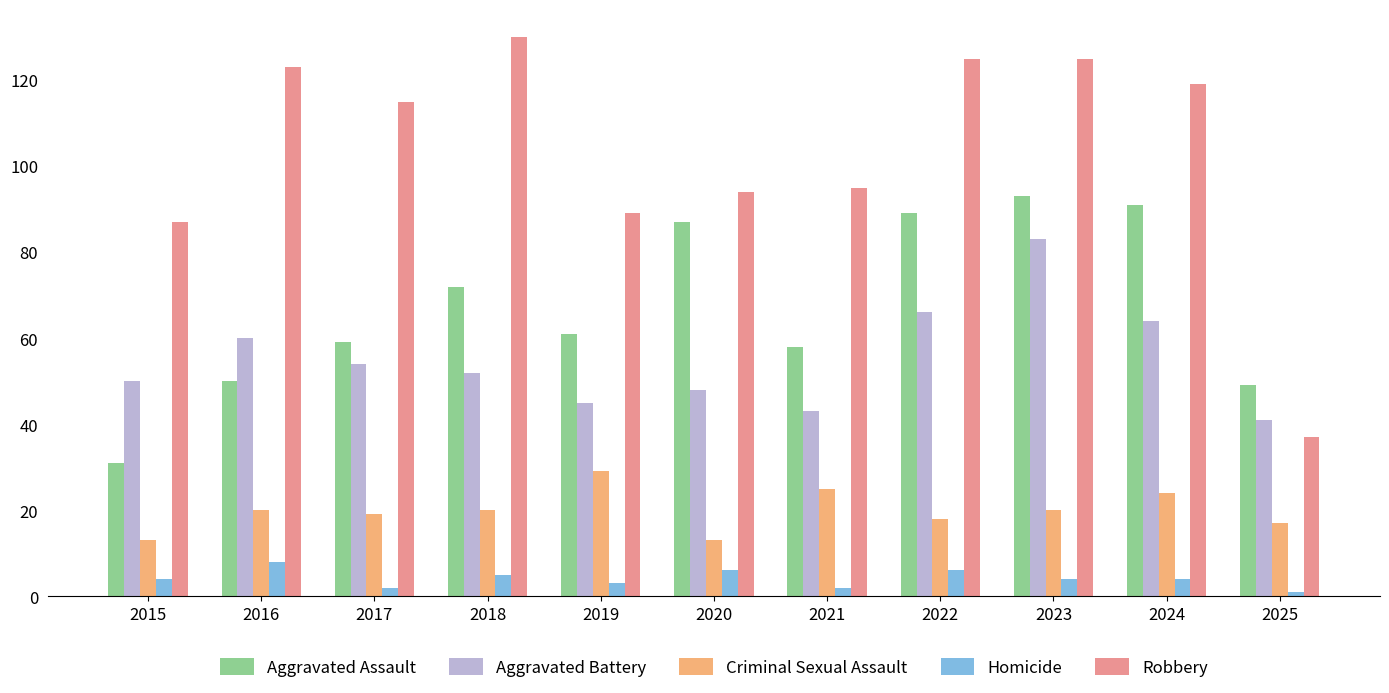

What is the total value across all series at 2022?

304